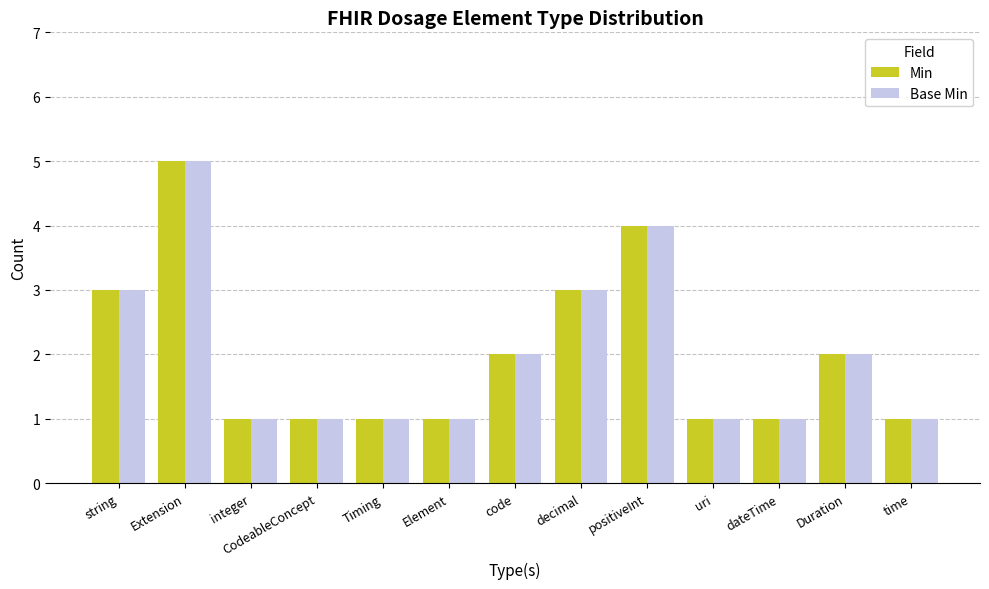

Reading left to right, extract all data points from this chart.

Min: string=3	Extension=5	integer=1	CodeableConcept=1	Timing=1	Element=1	code=2	decimal=3	positiveInt=4	uri=1	dateTime=1	Duration=2	time=1
Base Min: string=3	Extension=5	integer=1	CodeableConcept=1	Timing=1	Element=1	code=2	decimal=3	positiveInt=4	uri=1	dateTime=1	Duration=2	time=1